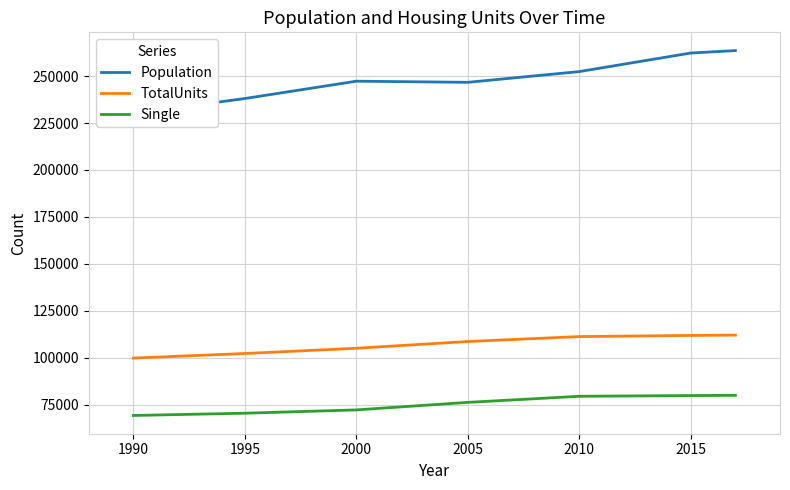

How many series are shown in this chart?

3